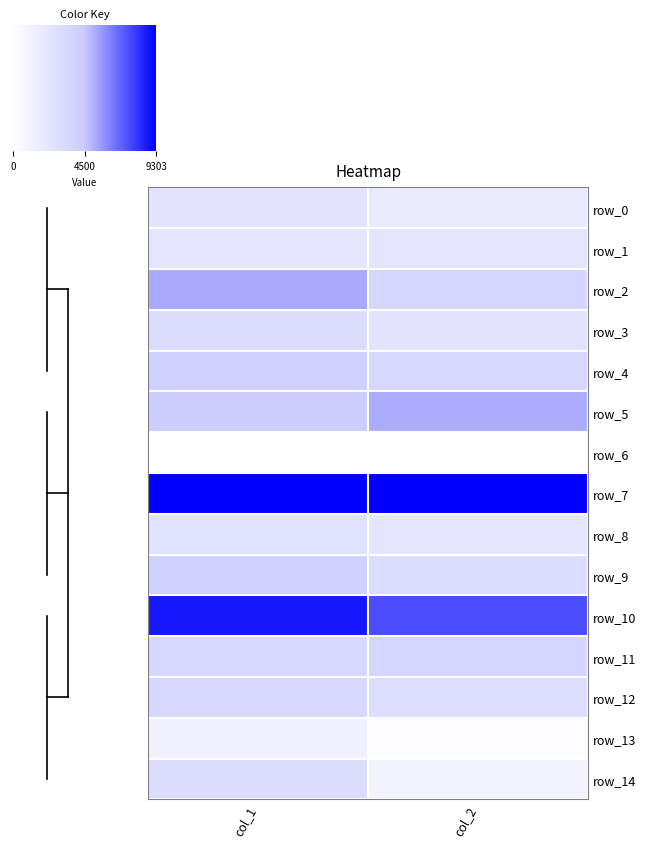

List the series in order of their peak value, highest first.

row_7, row_10, row_2, row_5, row_4, row_9, row_11, row_12, row_3, row_14, row_8, row_0, row_1, row_13, row_6